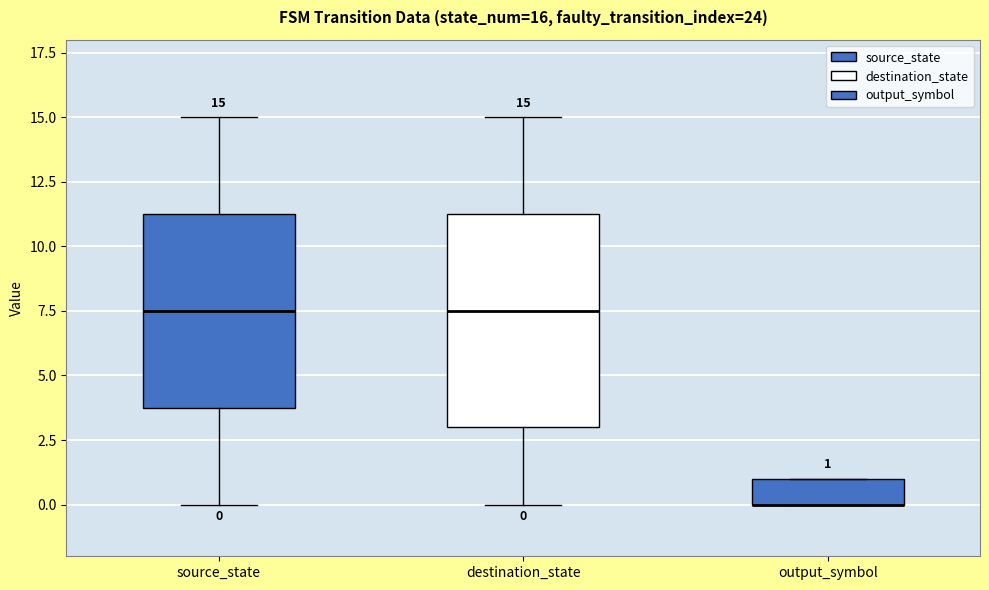

Comparing the boxes themselves (not the whiskers), which one is the tallest?

destination_state